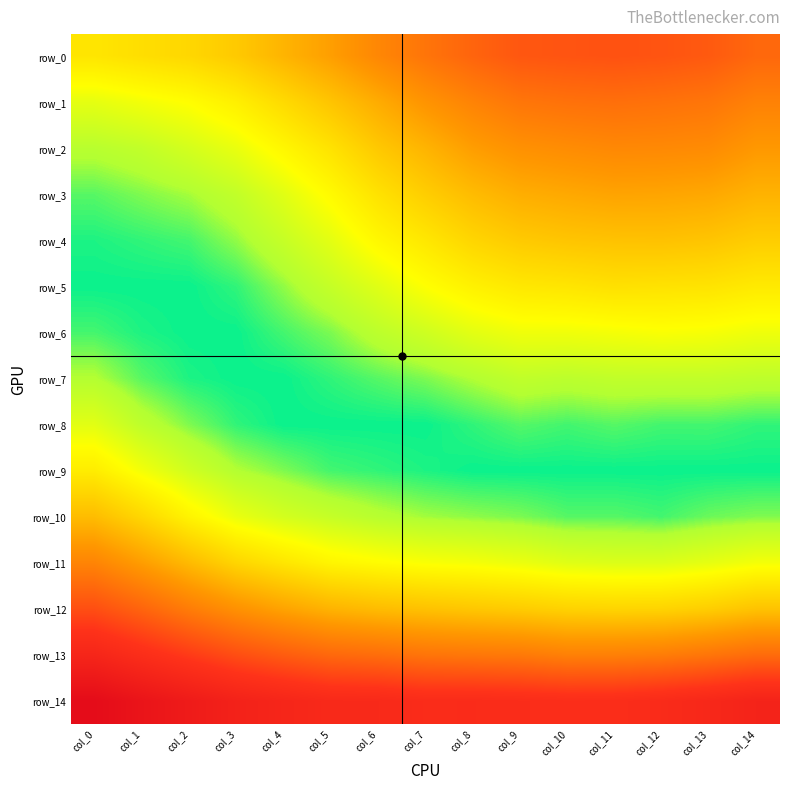

How many series are shown in this chart?

15